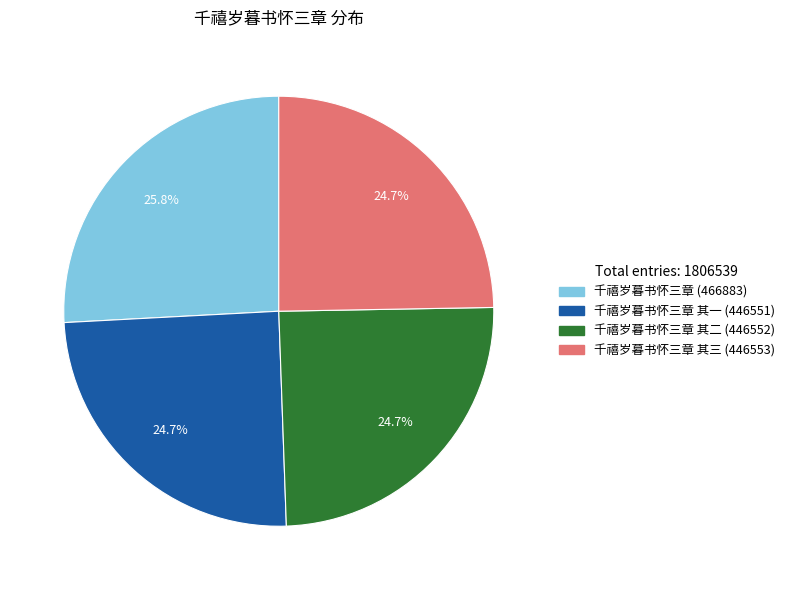

Count the number of slices in the pie.

4